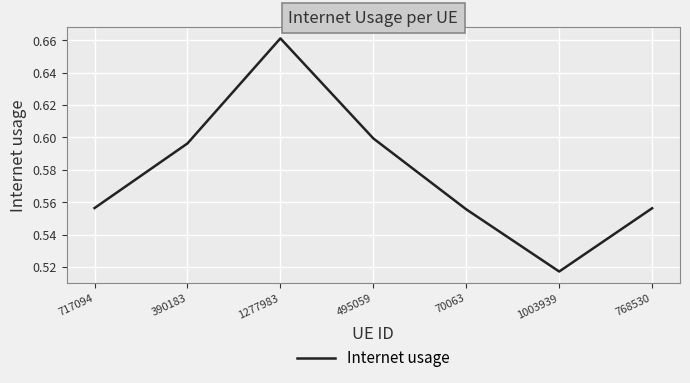

What position from the right is 390183?

6